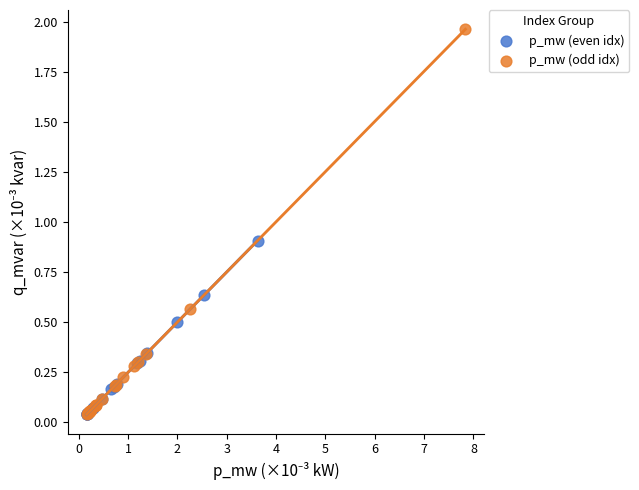

Which series contains the highest Y value?

p_mw (odd idx)